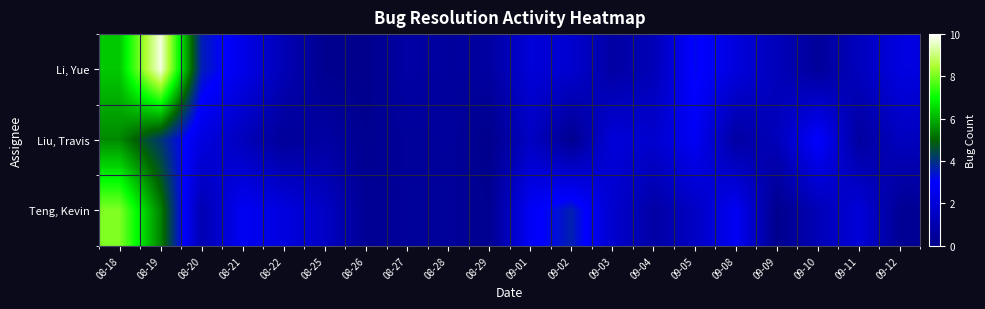

Reading left to right, transcribe all the data shown in this chart.

Li, Yue: 08-18=6.3	08-19=9.8	08-20=3.6	08-21=2.5	08-22=1.1	08-25=0.1	08-26=0.0	08-27=0.7	08-28=0.5	08-29=0.6	09-01=2.0	09-02=1.8	09-03=0.7	09-04=1.2	09-05=3.1	09-08=2.1	09-09=1.2	09-10=0.4	09-11=1.3	09-12=2.2
Liu, Travis: 08-18=5.5	08-19=4.1	08-20=2.2	08-21=1.3	08-22=0.4	08-25=0.6	08-26=0.2	08-27=0.4	08-28=0.5	08-29=0.0	09-01=1.5	09-02=0.1	09-03=2.1	09-04=1.8	09-05=2.8	09-08=0.6	09-09=1.2	09-10=3.1	09-11=0.5	09-12=1.4
Teng, Kevin: 08-18=8.1	08-19=5.4	08-20=1.0	08-21=2.7	08-22=2.2	08-25=1.5	08-26=0.2	08-27=0.4	08-28=0.4	08-29=0.1	09-01=2.8	09-02=3.6	09-03=1.8	09-04=0.7	09-05=1.5	09-08=2.7	09-09=0.1	09-10=1.2	09-11=2.0	09-12=0.3